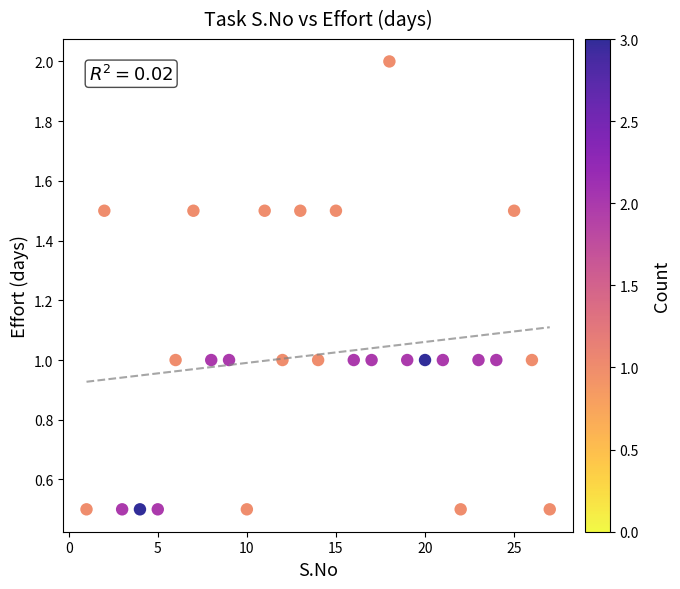

What is the range of X values (max minus min)?

26.0